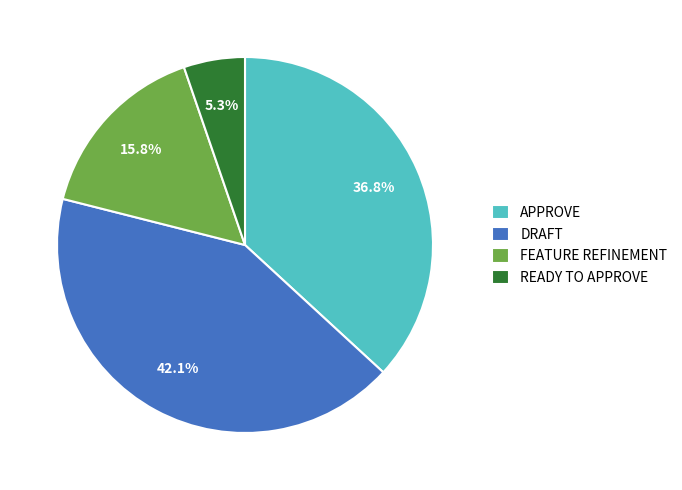

How many slices are in this pie chart?

4